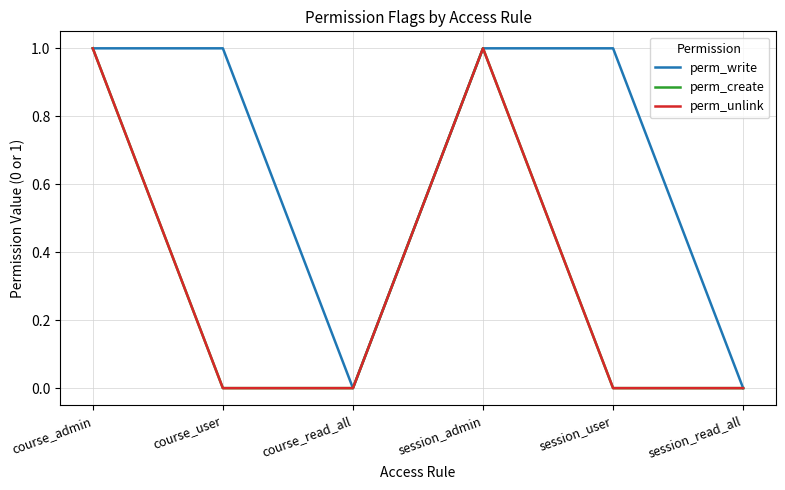

At which label does perm_write reach its peak?

course_admin